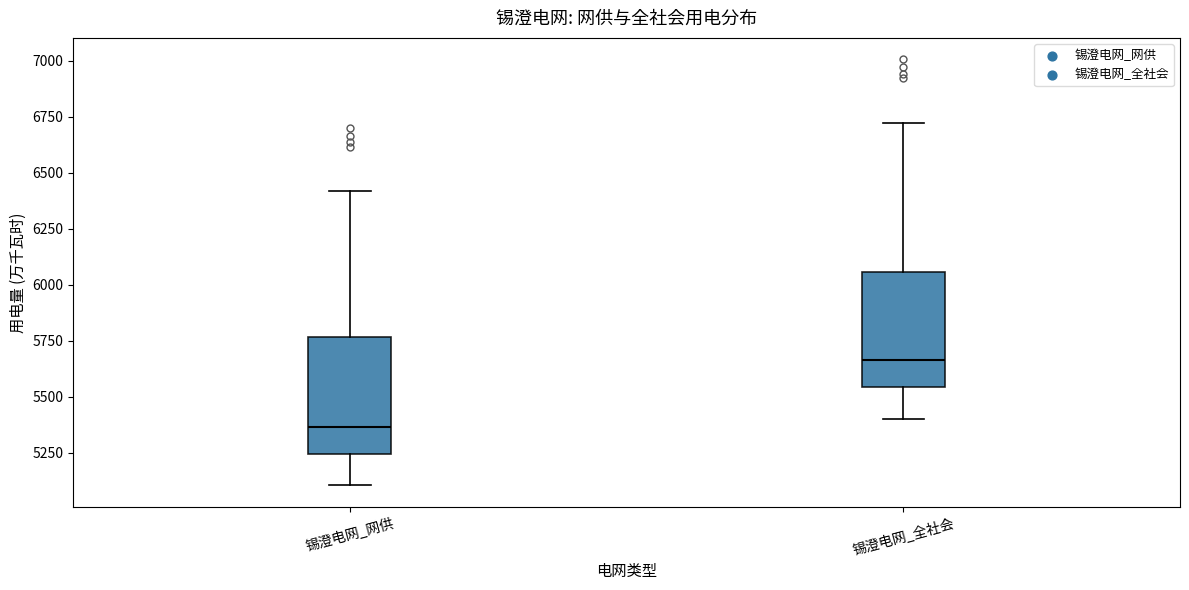

Which box's median line is the highest?

锡澄电网_全社会